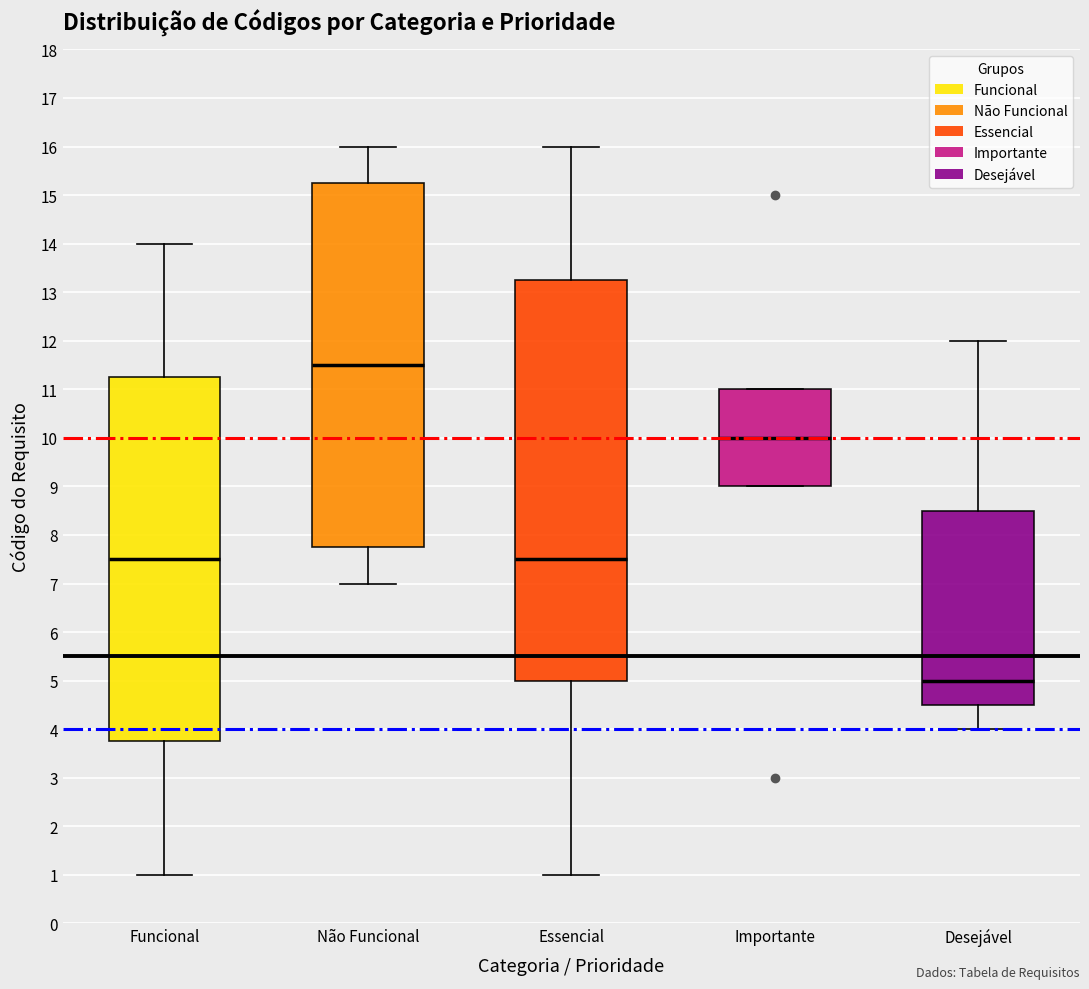

Which box has the lowest median line?

Desejável